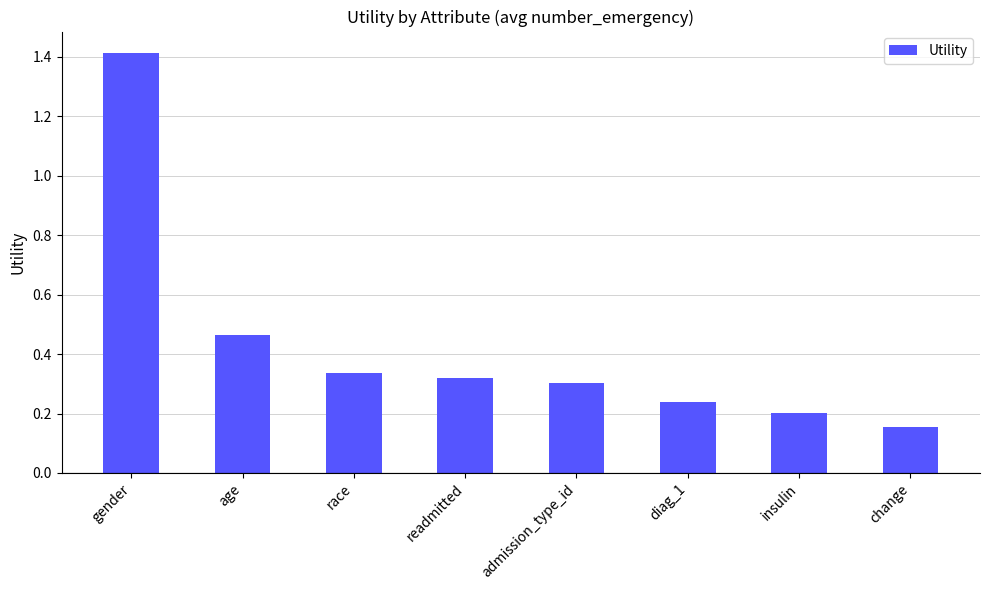

What is the difference between the maximum and second lowest values?

1.2